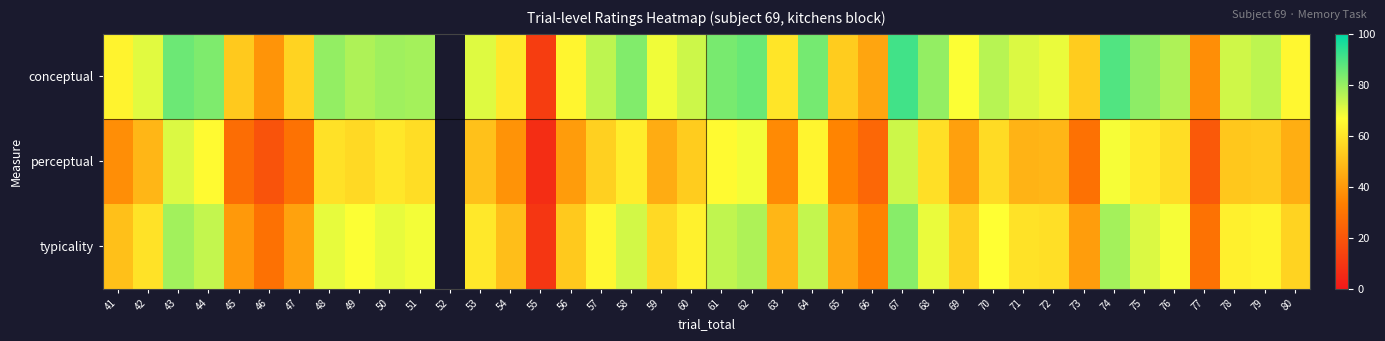

How many data points does each series have?

40